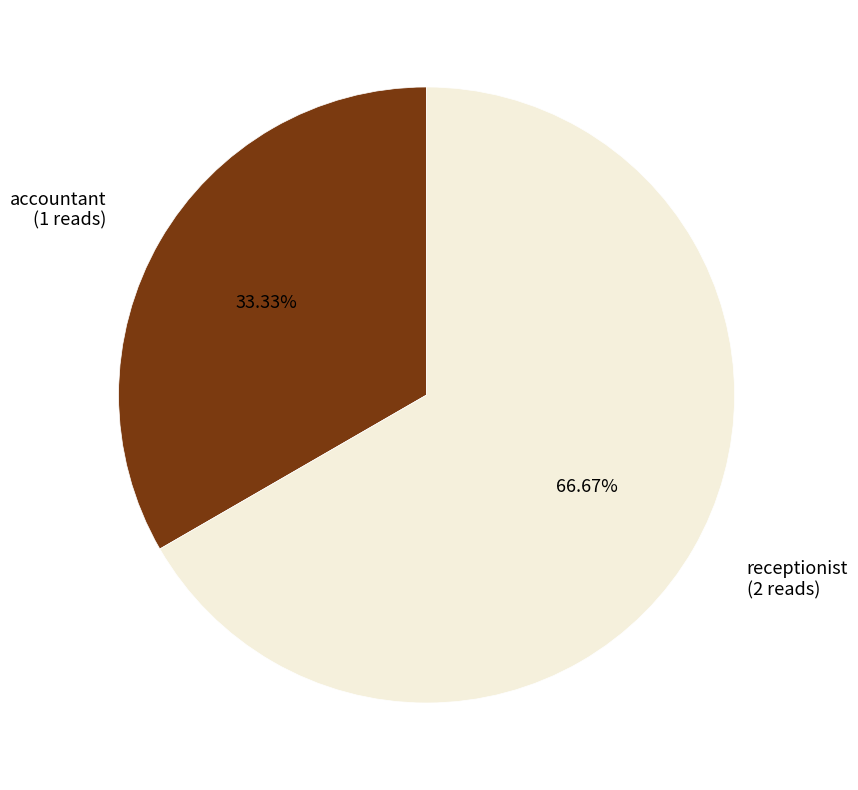

How many segments does this pie chart have?

2